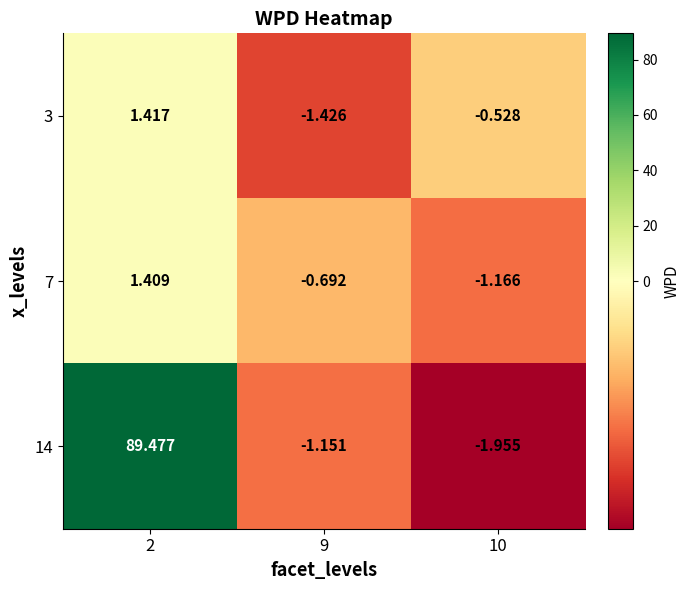

Count the number of categories in the chart.

3